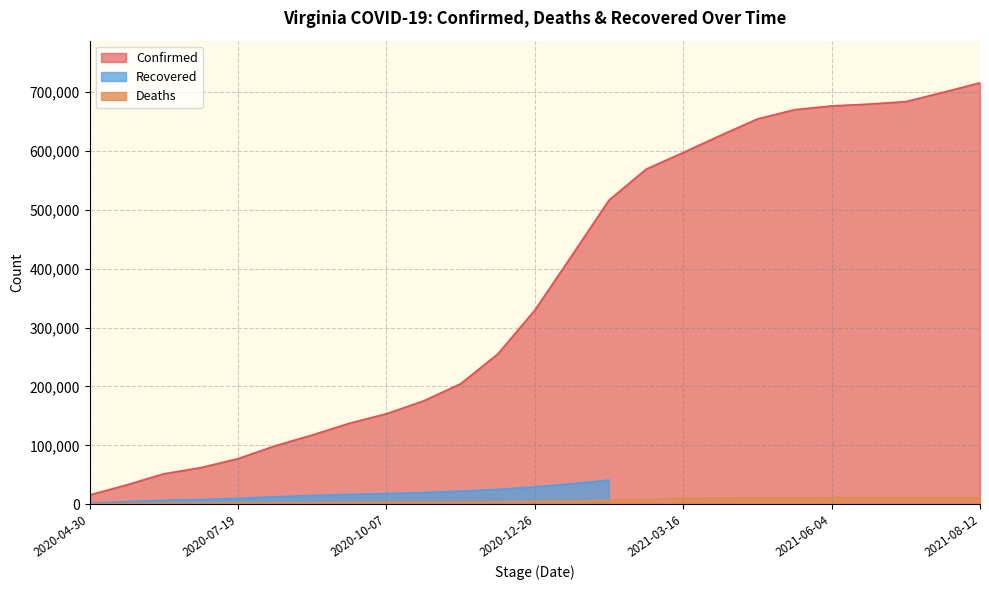

Which category has the lowest value in the Confirmed series?

2020-04-30